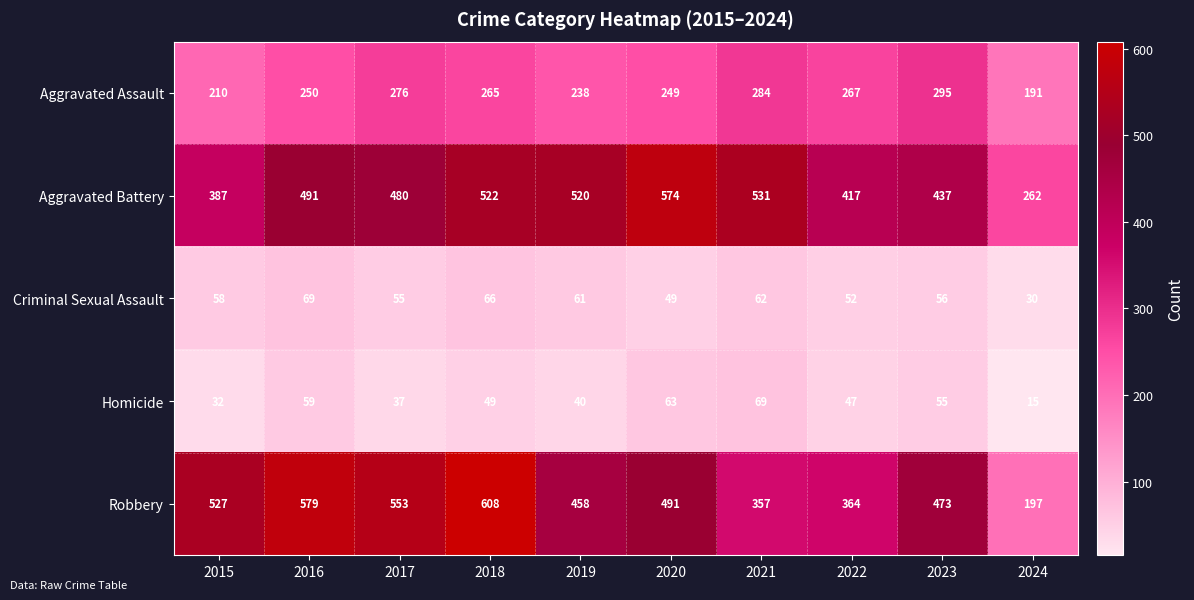

What is the maximum value for Robbery?

608